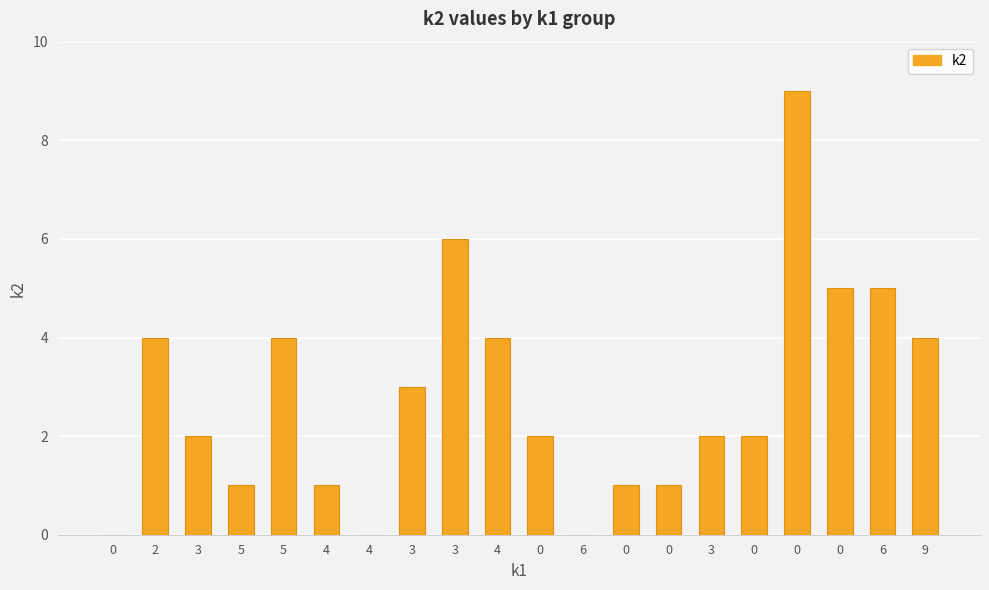

Is it true that the value at 3 is 4?

False